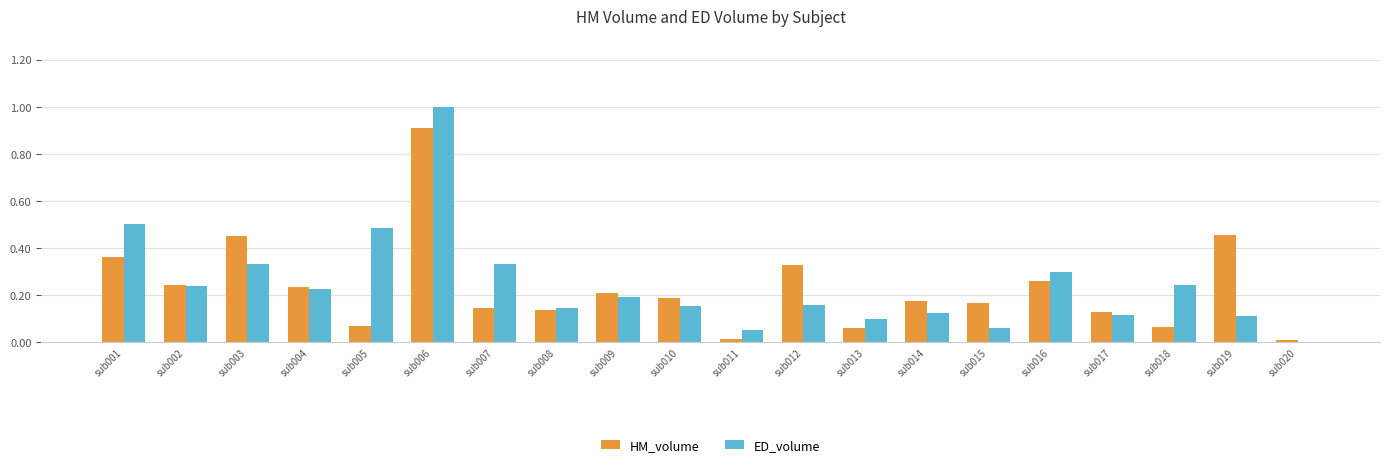

The value of ED_volume at sub006 is 1.3. True or false?

False